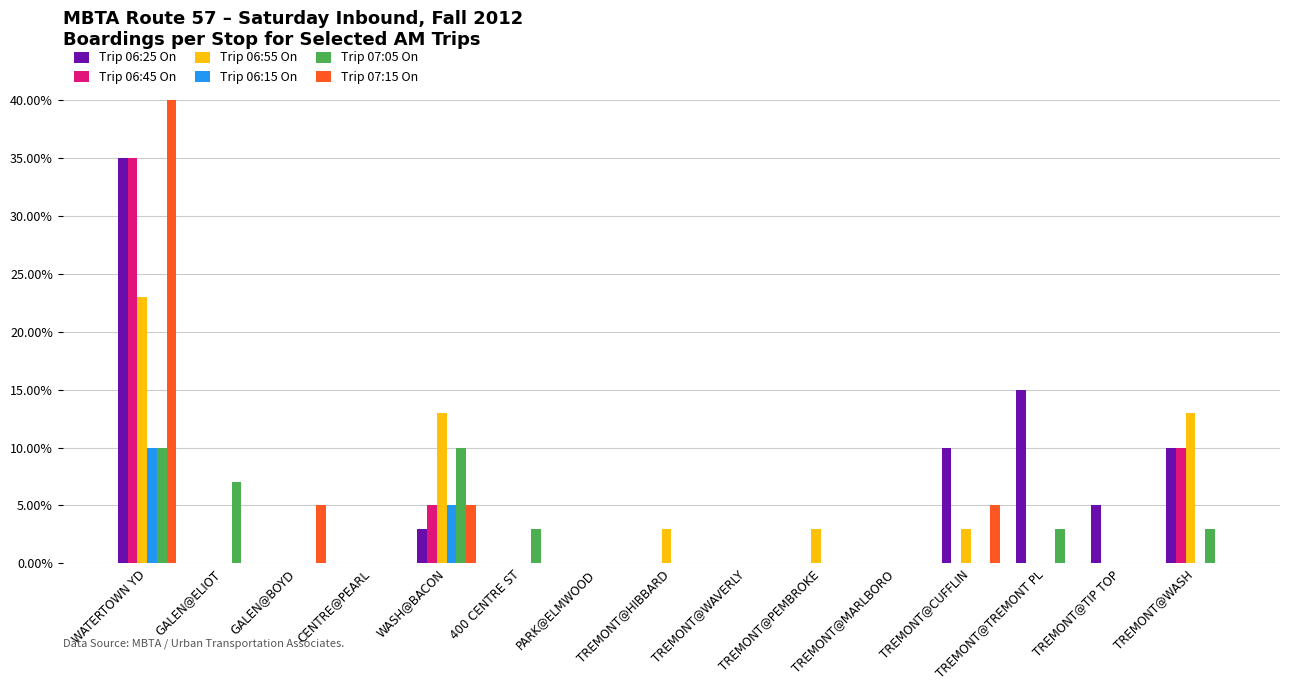

What is the average value of the Trip 06:55 On series?

0.4